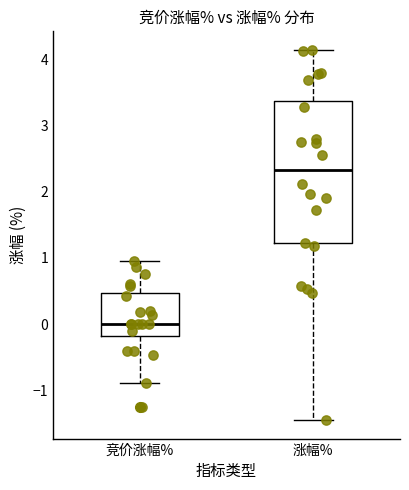

Reading left to right, transcribe this box plot: for each box, give where its median line is, the range the box spans, and where its two whiskers end, as read against the y-axis. The values are not printed on the chart, so give them approximately, as read against the axis.

竞价涨幅%: median 0.0, box -0.2 to 0.5, whiskers -0.9 to 1.0
涨幅%: median 2.3, box 1.2 to 3.4, whiskers -1.4 to 4.1